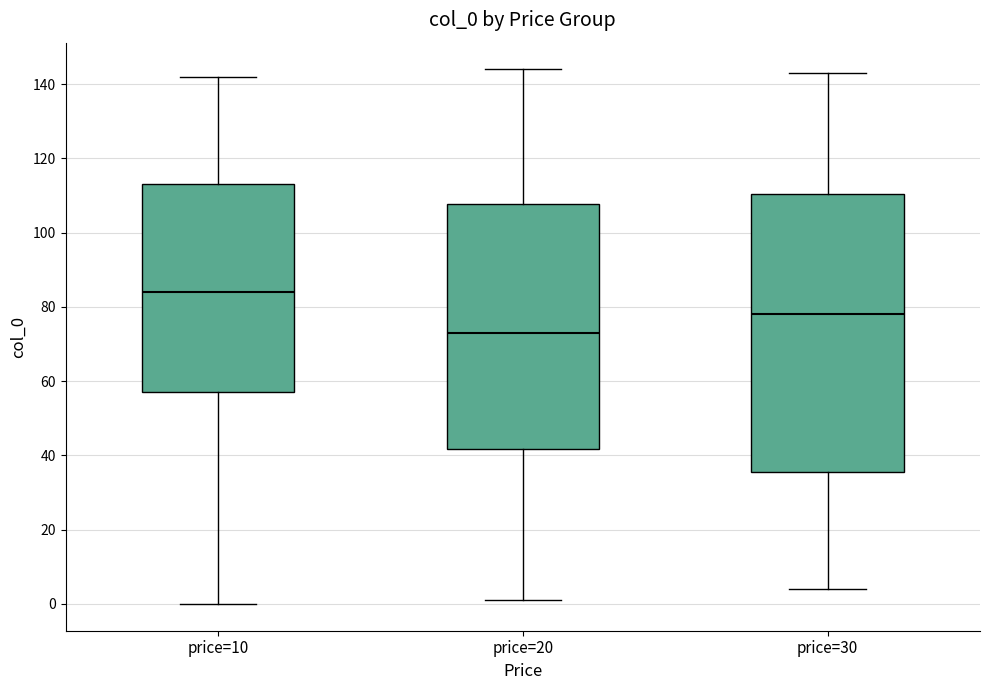

Comparing the boxes themselves (not the whiskers), which one is the tallest?

price=30